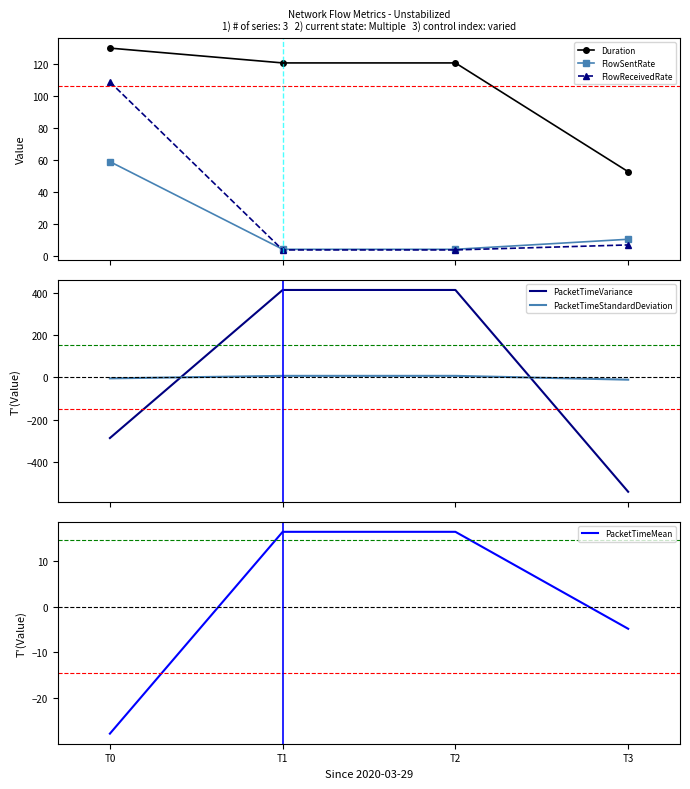

True or false: FlowReceivedRate has a value of 3.7 at T1.

True